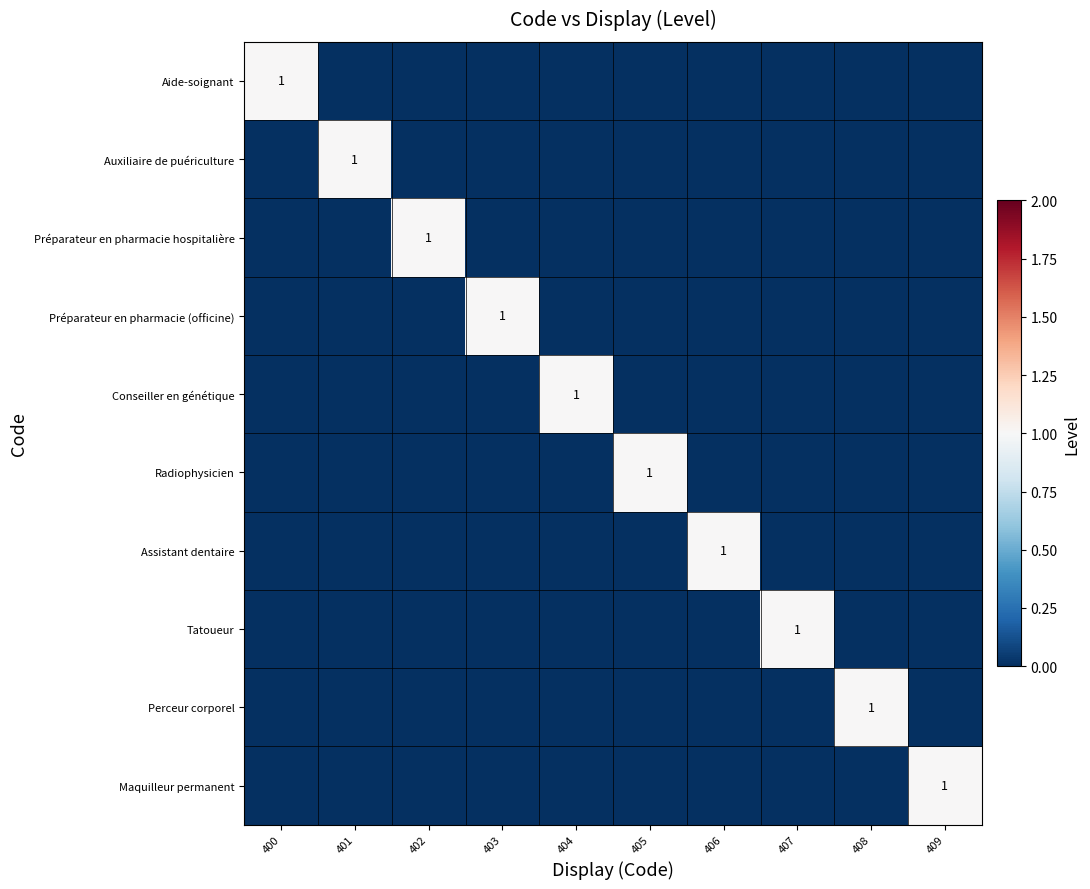

Is it true that Conseiller en génétique equals 0 at 407?

True